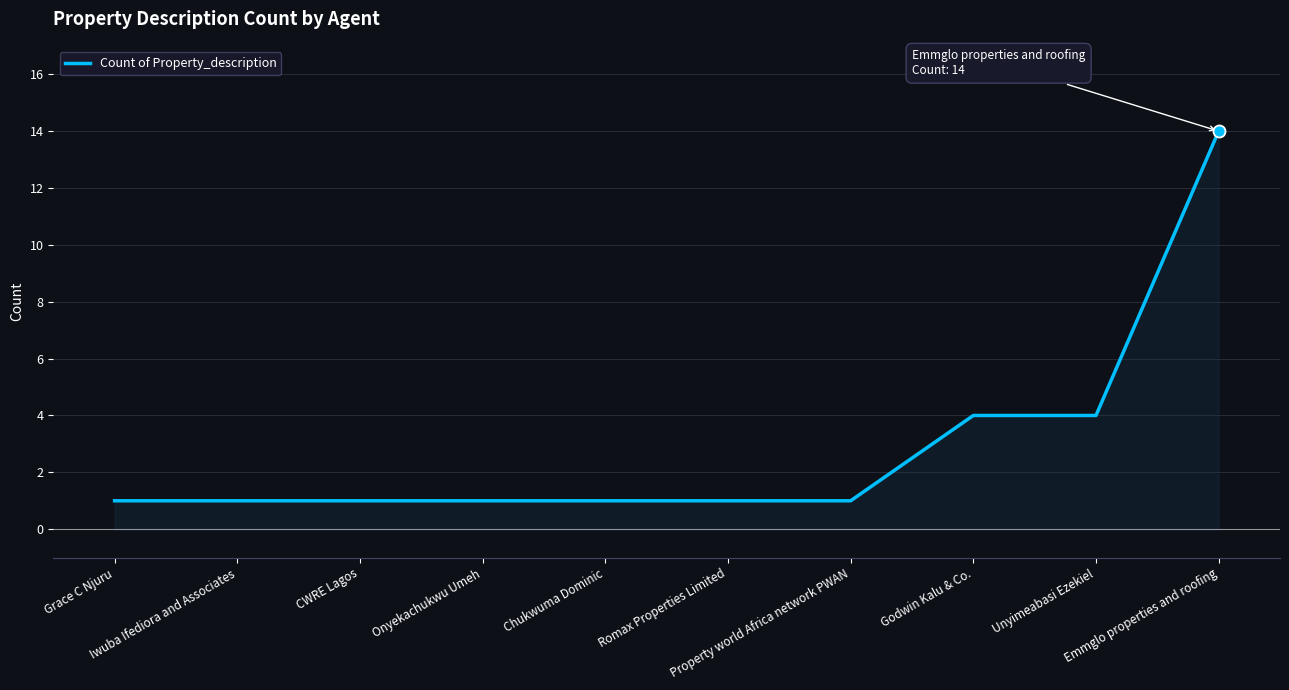

What is the greatest value displayed?

14